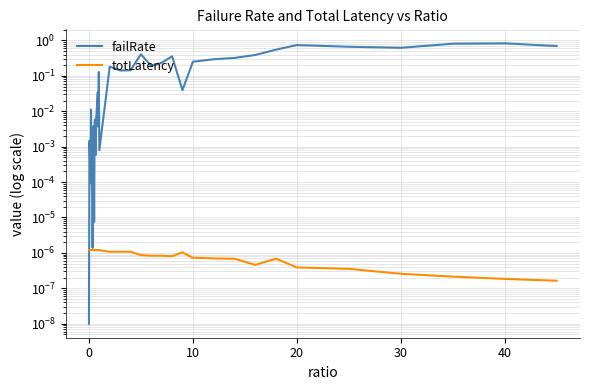

List the series in order of their overall mean, highest first.

failRate, totLatency